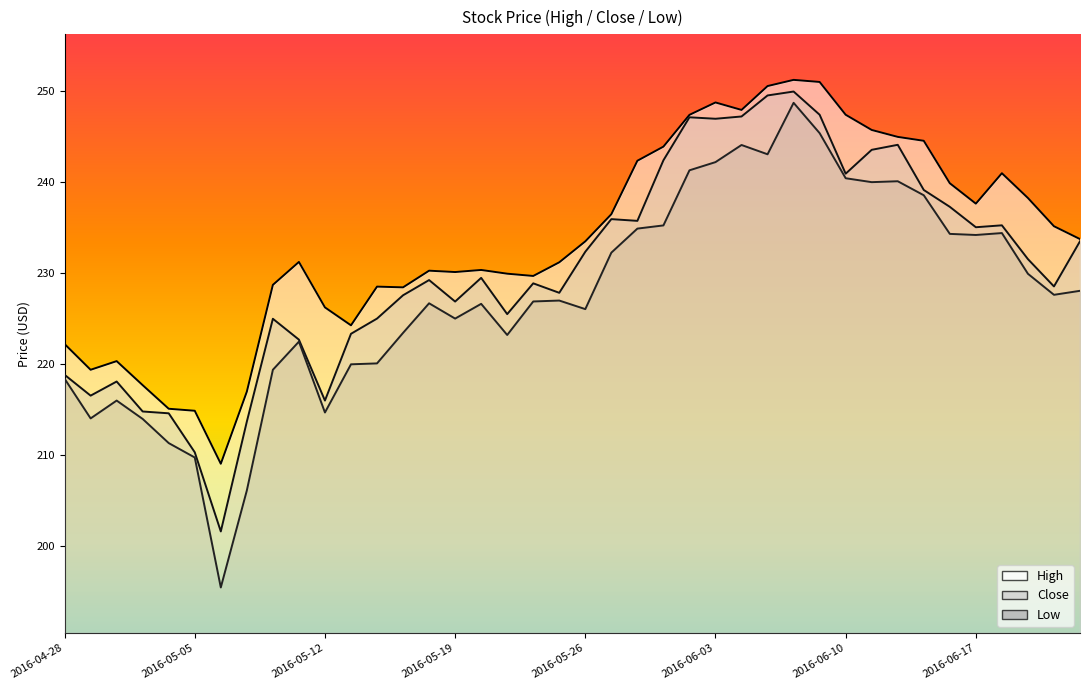

How many values in the Low series are below 227?

20